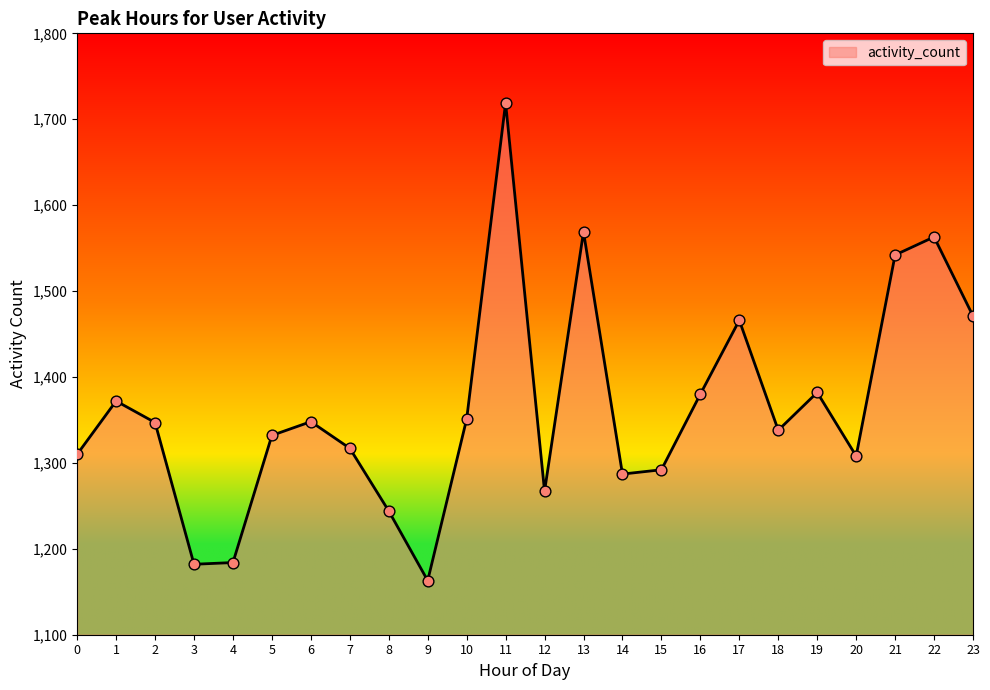

Between 1 and 13, which is larger?

13